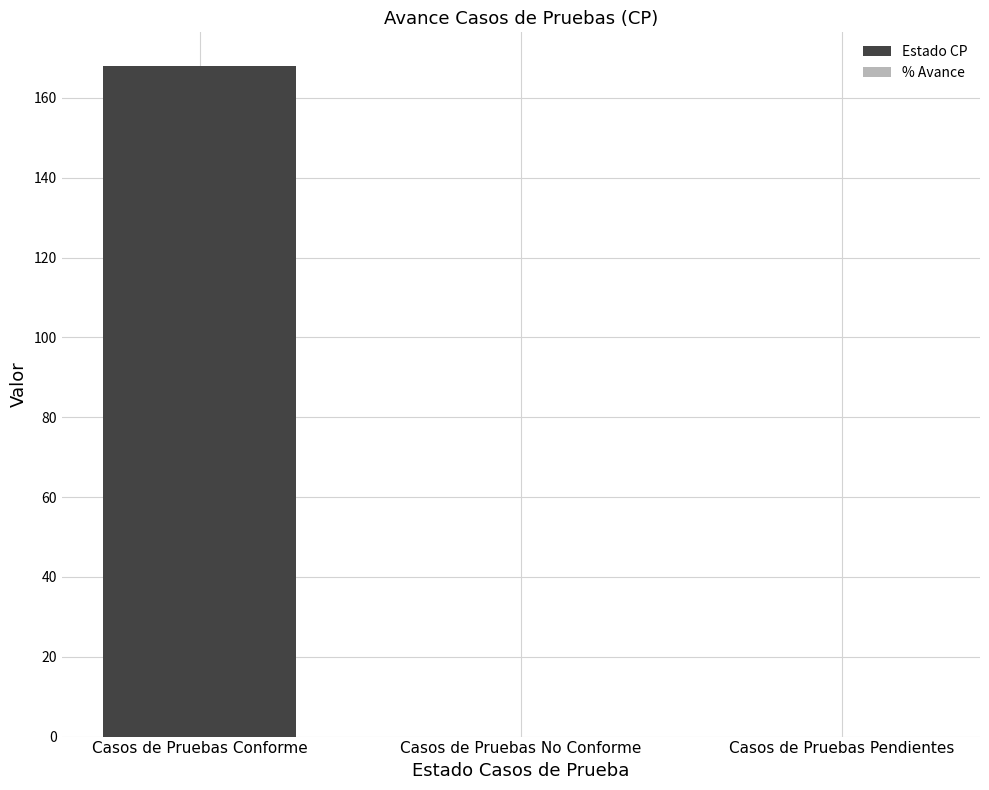

Which has a higher value, Casos de Pruebas No Conforme or Casos de Pruebas Pendientes?

Casos de Pruebas No Conforme